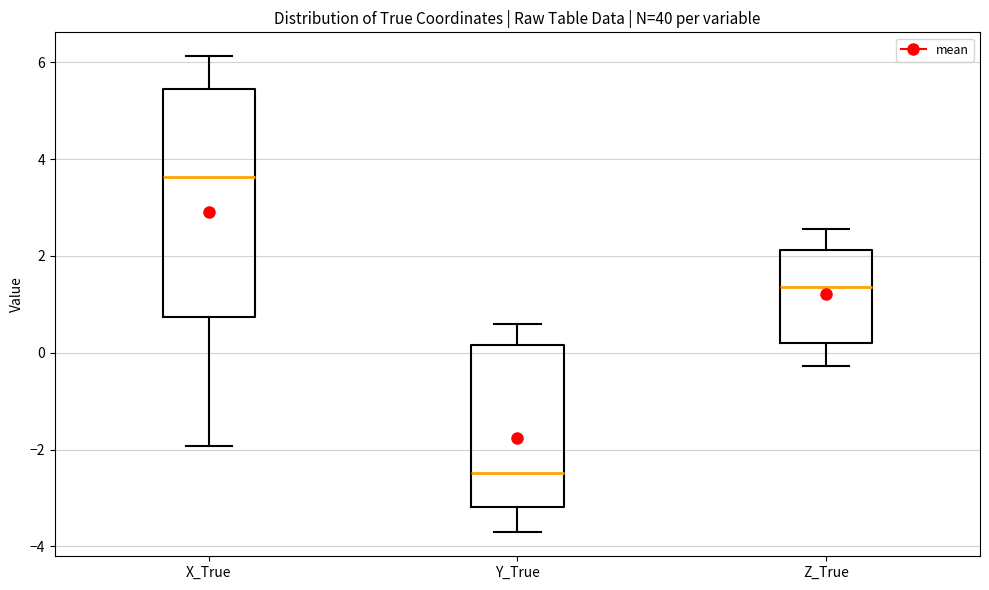

Comparing the boxes themselves (not the whiskers), which one is the tallest?

X_True